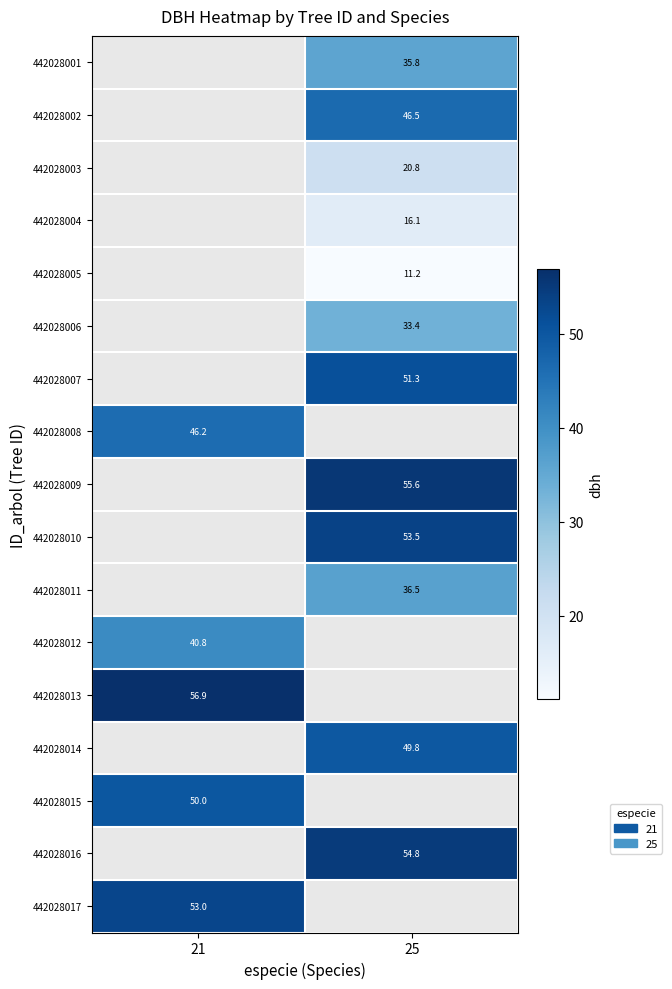

The 442028007 series shows 51.3 at 25. True or false?

True